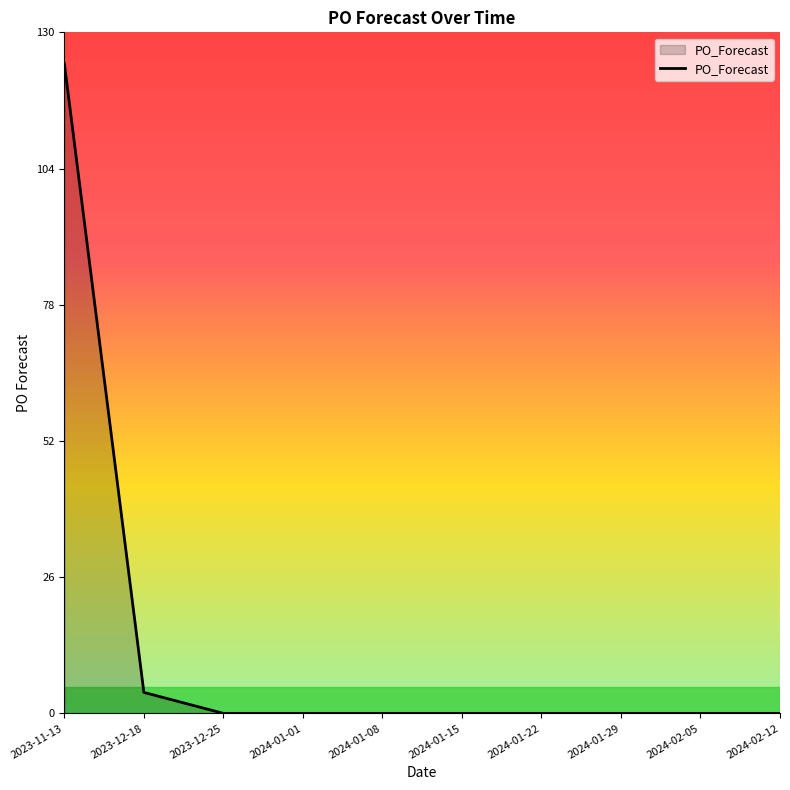

Does the chart have visible grid lines?

No